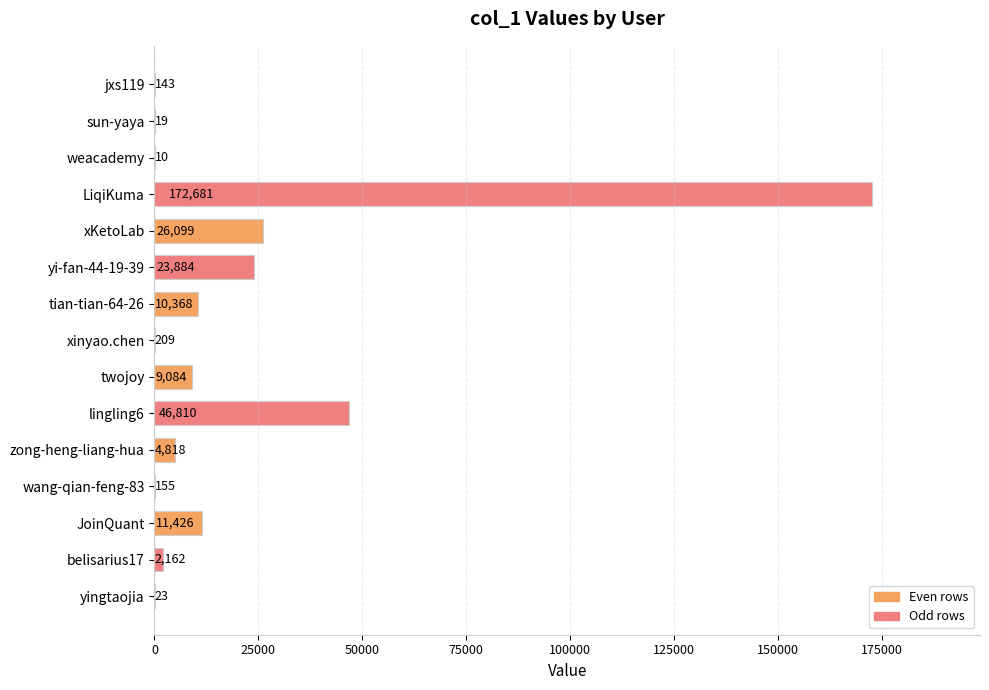

Read the value at lingling6.

46810